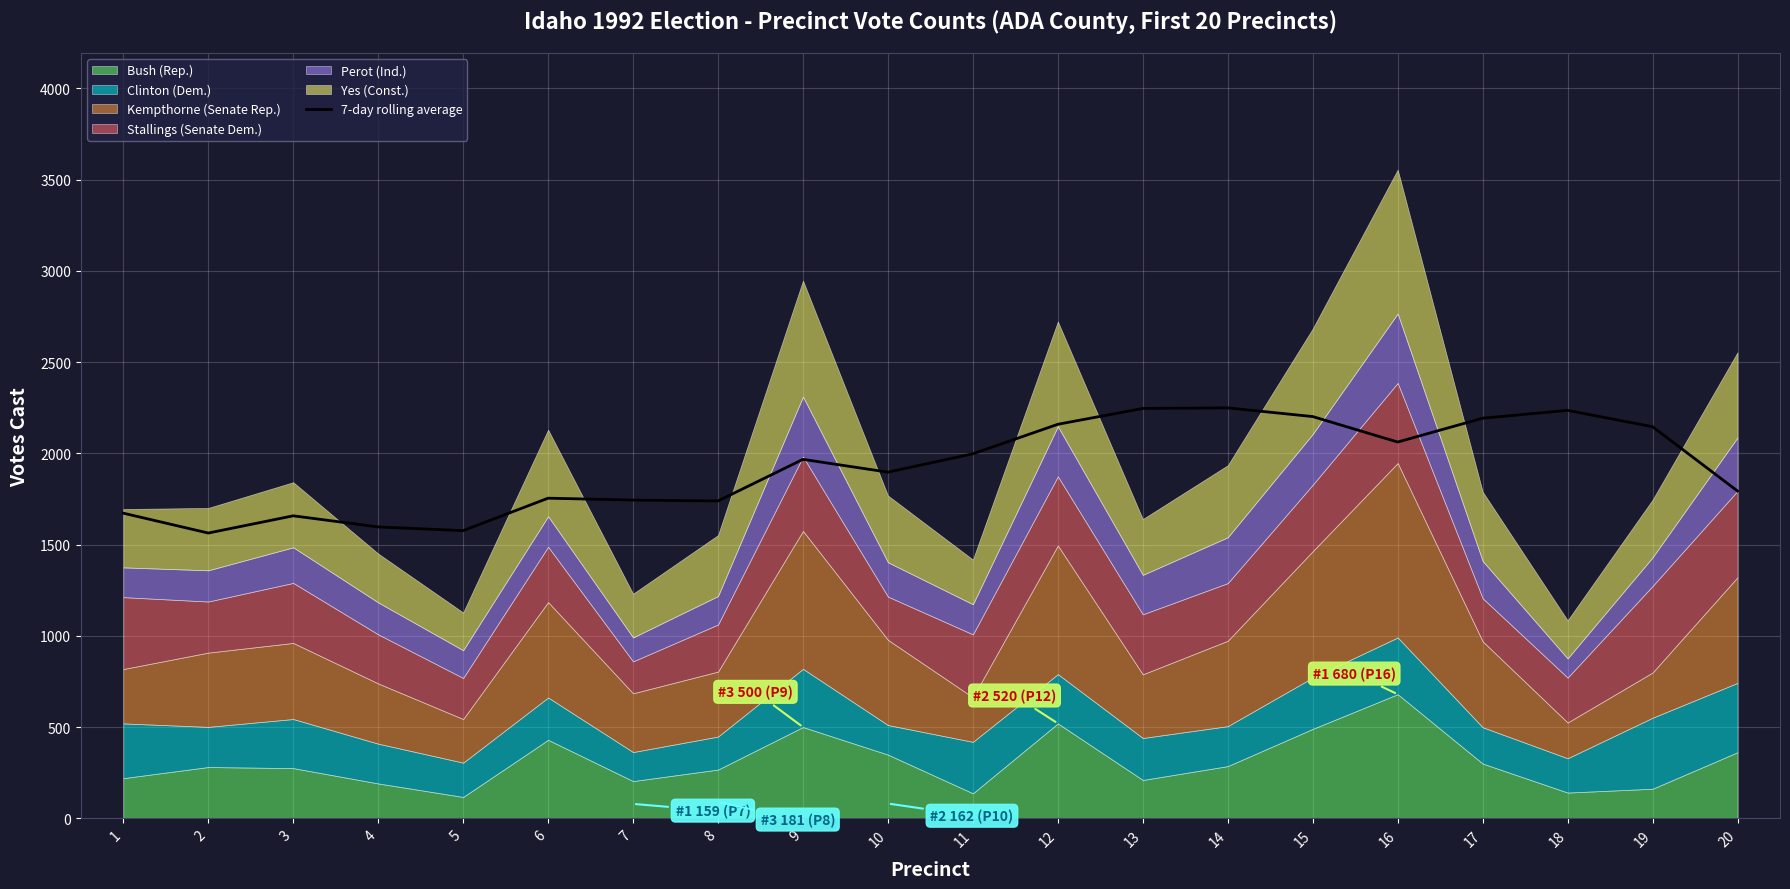

Reading right to left, extract all data points from this chart.

1793.8	2146.0	2235.7	2192.7	2062.1	2201.7	2249.3	2246.3	2159.4	1997.7	1897.1	1967.1	1739.3	1744.0	1754.4	1576.4	1596.9	1657.8	1563.4	1672.2